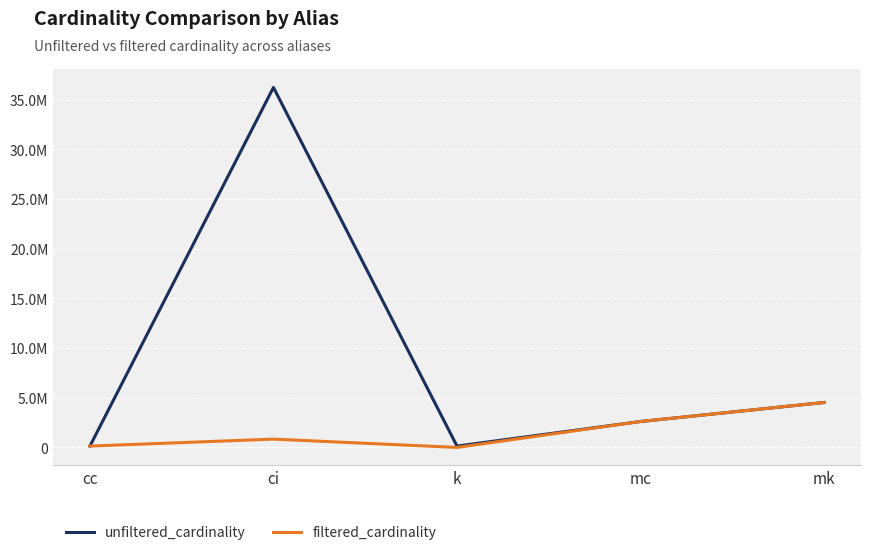

The unfiltered_cardinality series shows 4472969 at mc. True or false?

False